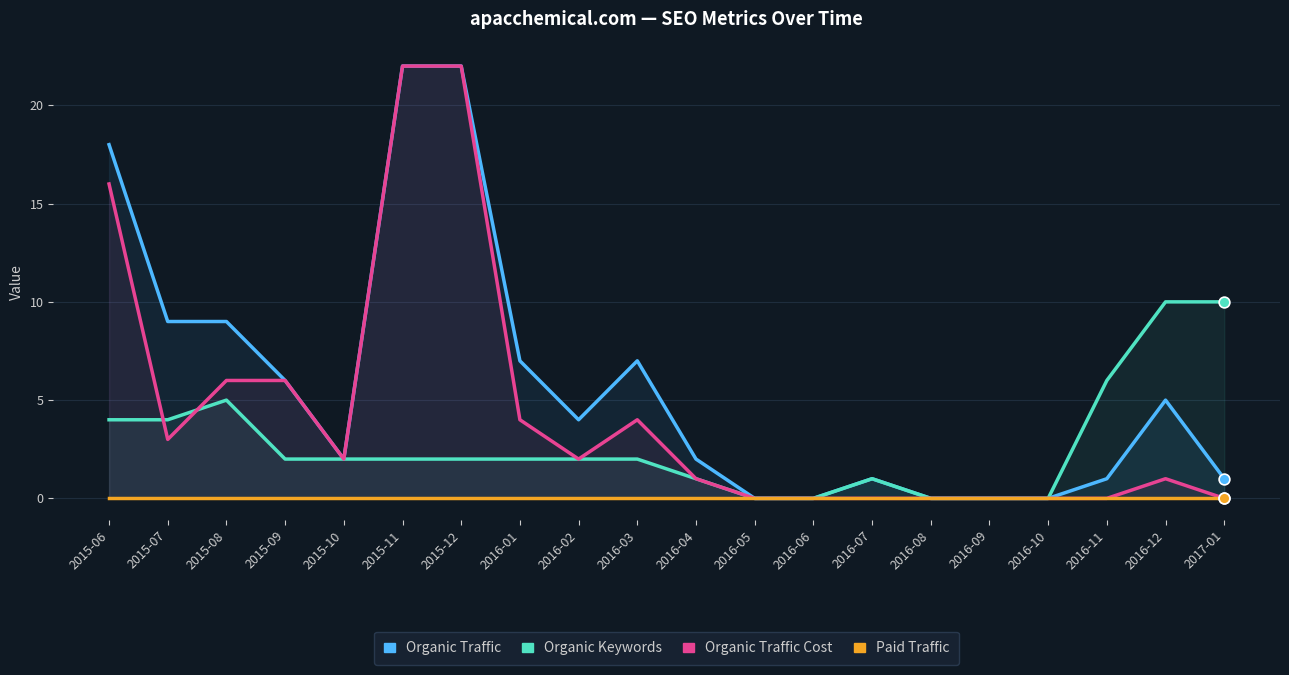

What are all the series names shown in the legend?

Organic Traffic, Organic Keywords, Organic Traffic Cost, Paid Traffic